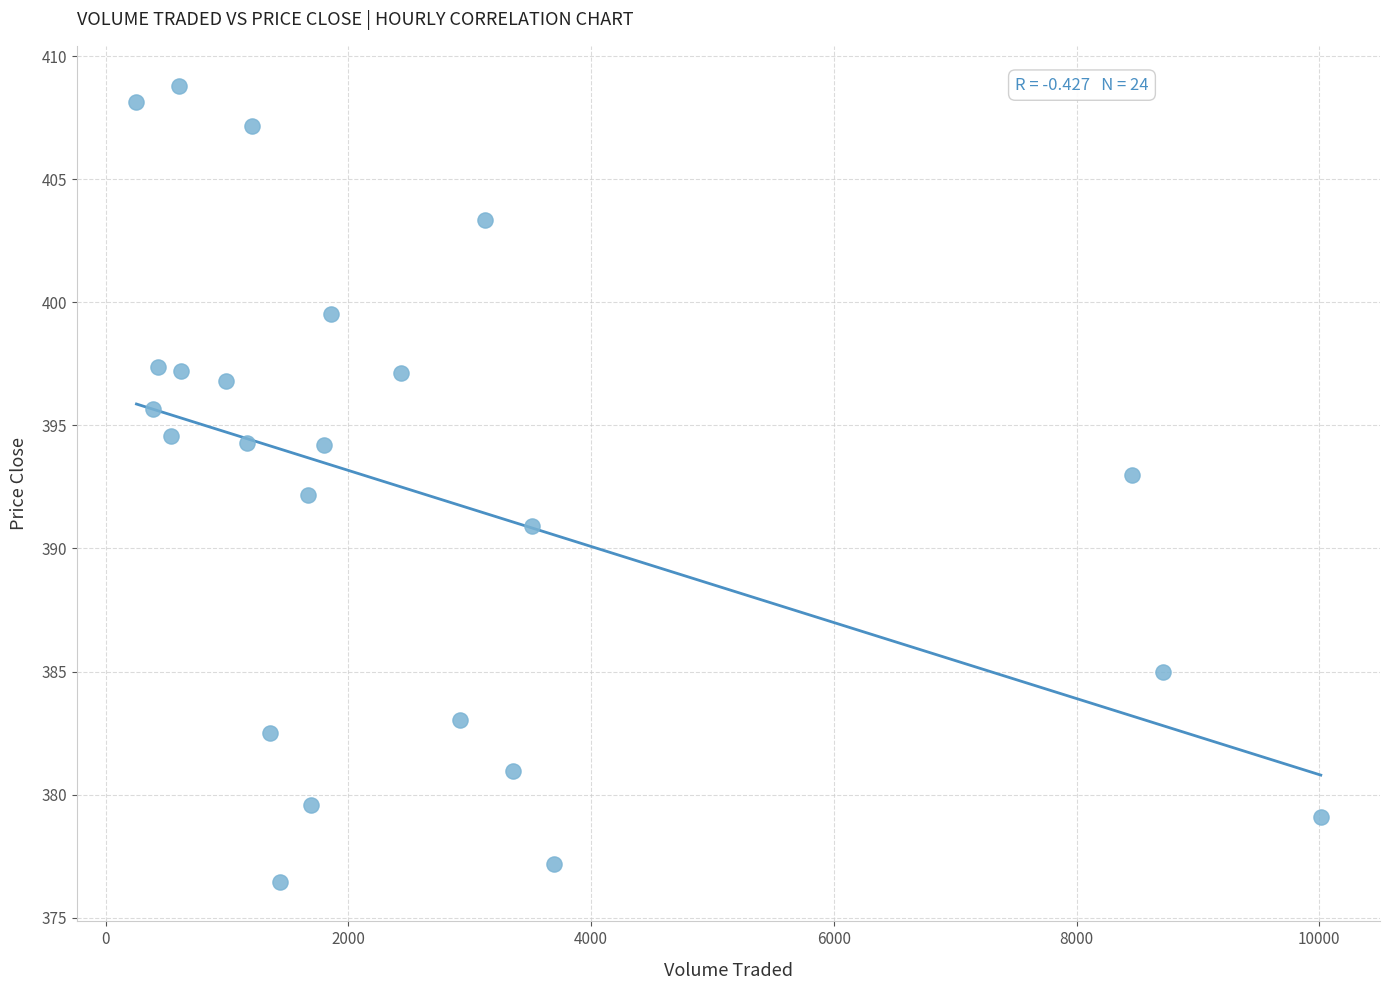

What is the range of X values (max minus min)?

9759.1